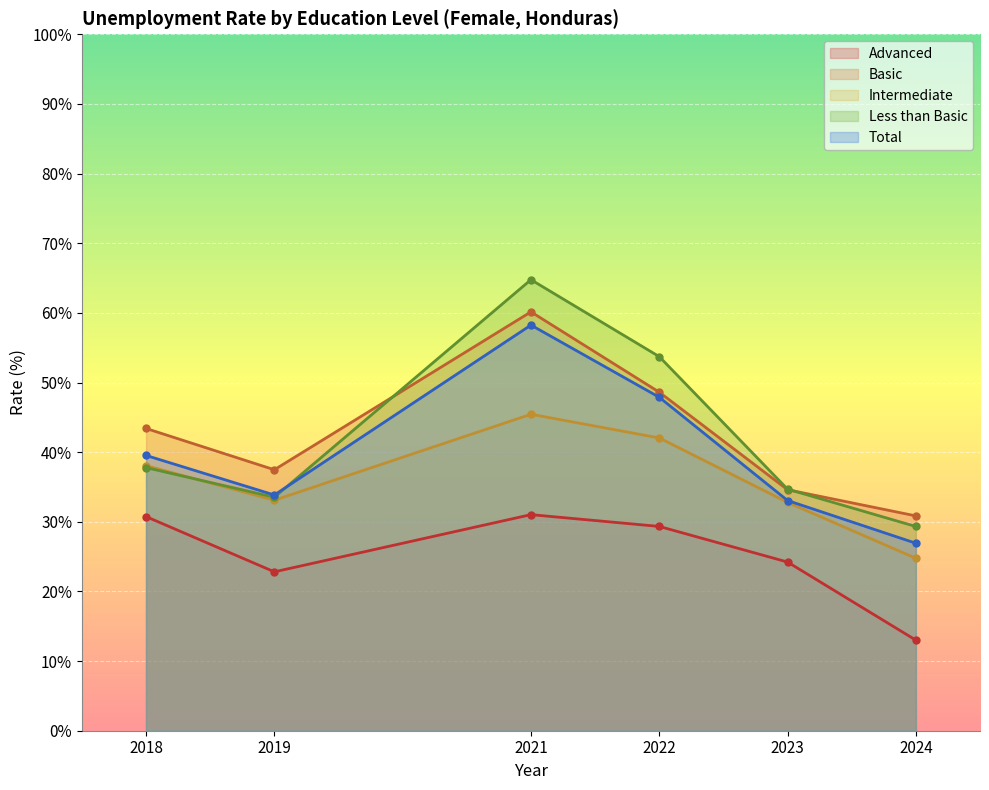

Is it true that edu_aggregate_bas equals 60.1 at 2021?

True